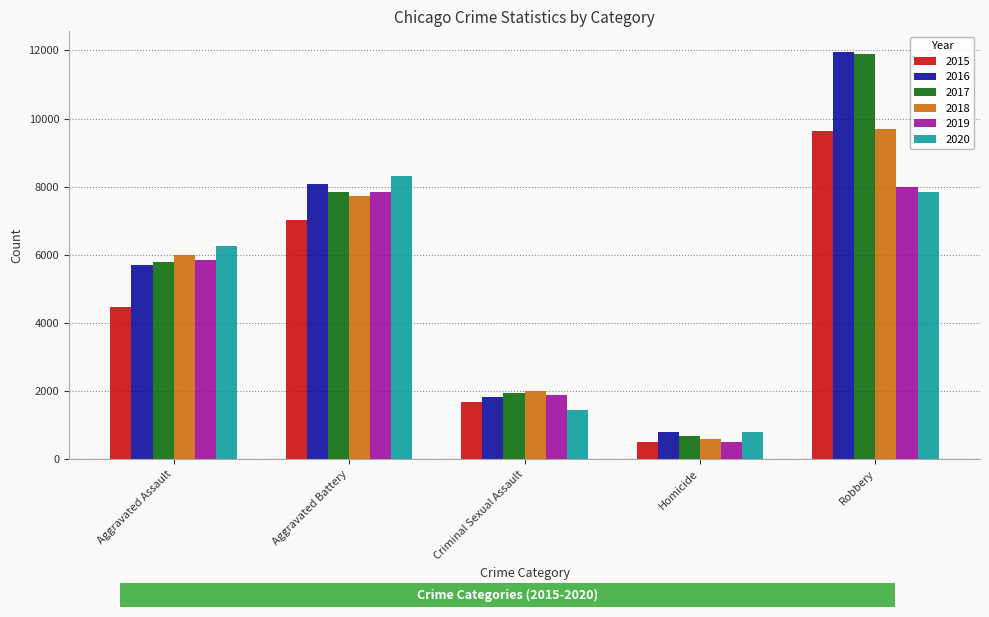

How many categories are shown in the chart?

5